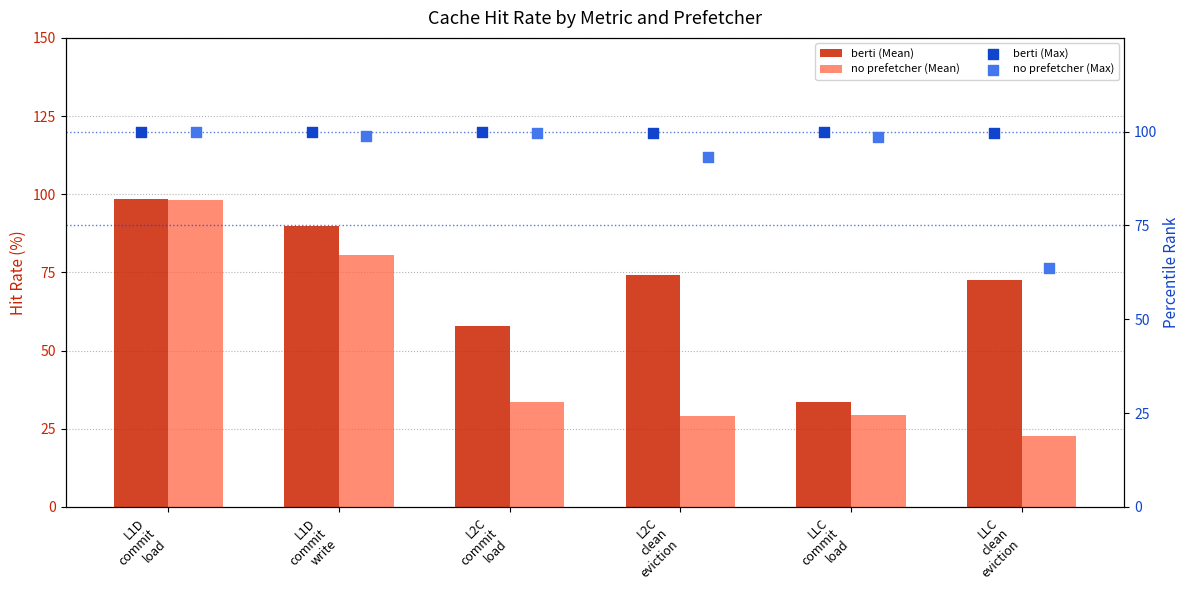

Which series contains the lowest Y value?

no prefetcher (Mean)